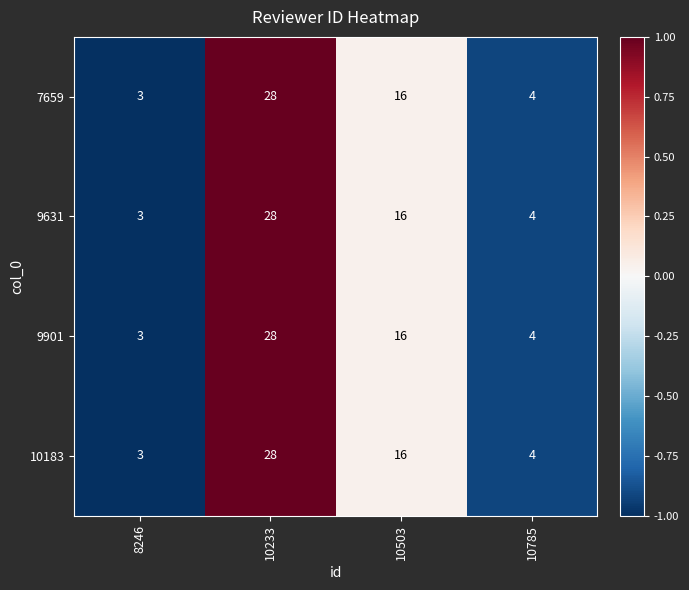

At which label is 9631 closest to 15?

10503